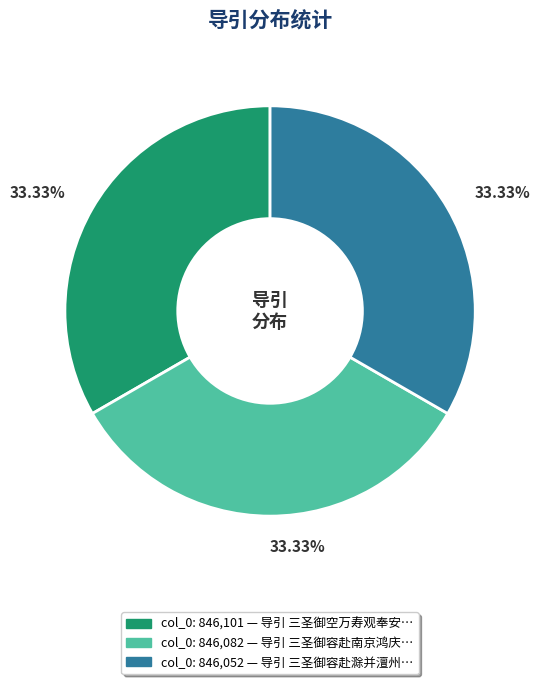

Does any single category account for the majority?

No